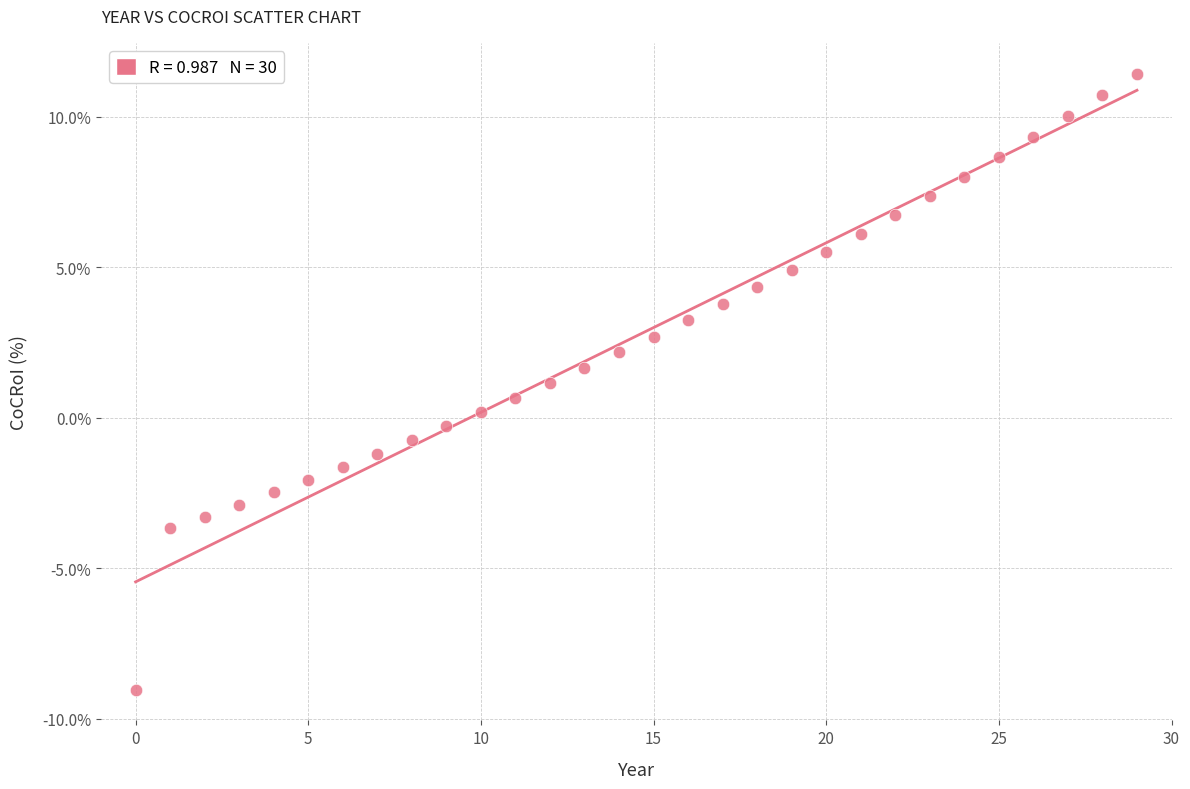

What is the range of Y values (max minus min)?

20.5